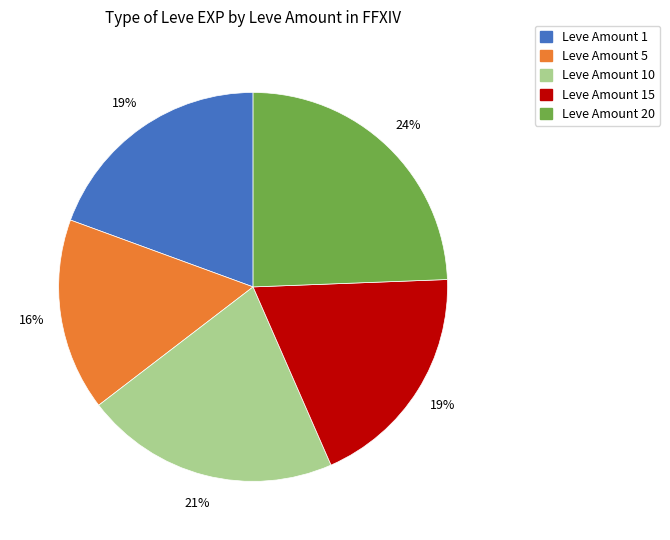

How many slices are in this pie chart?

5